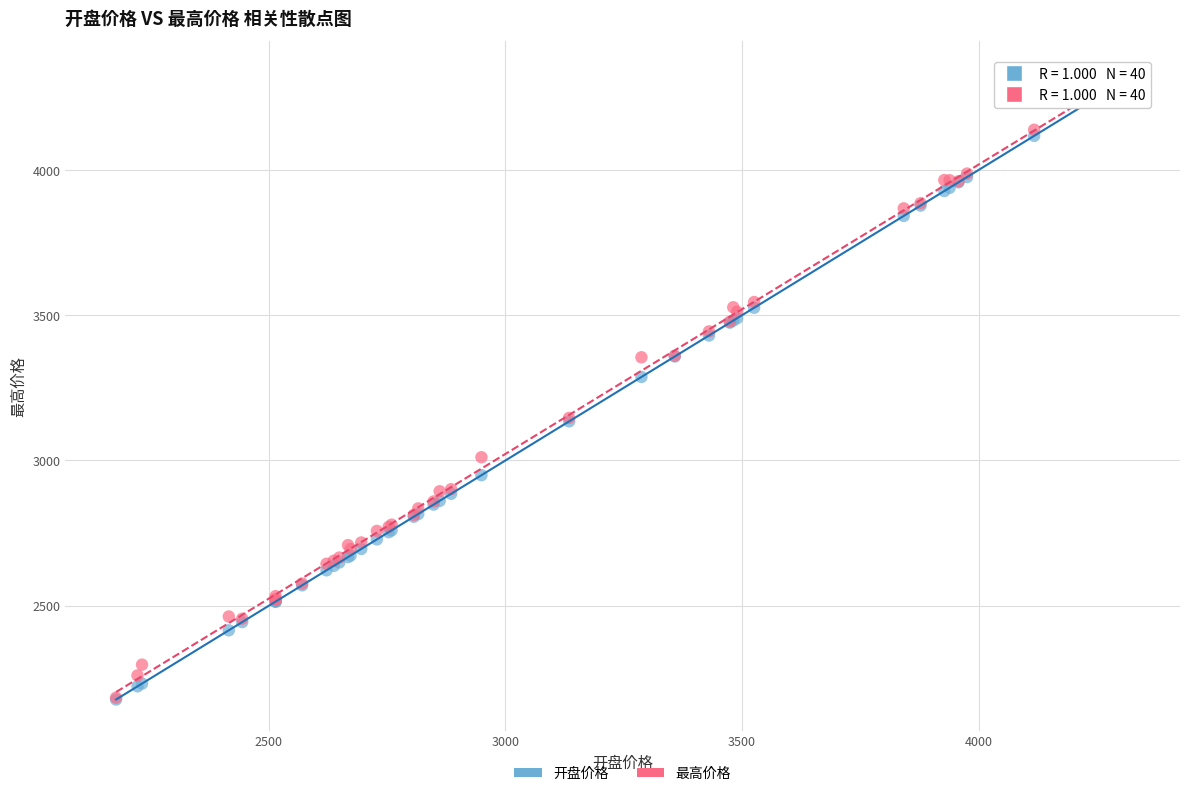

In the 开盘价格 series, what Y value is closest to 3247?

3287.5